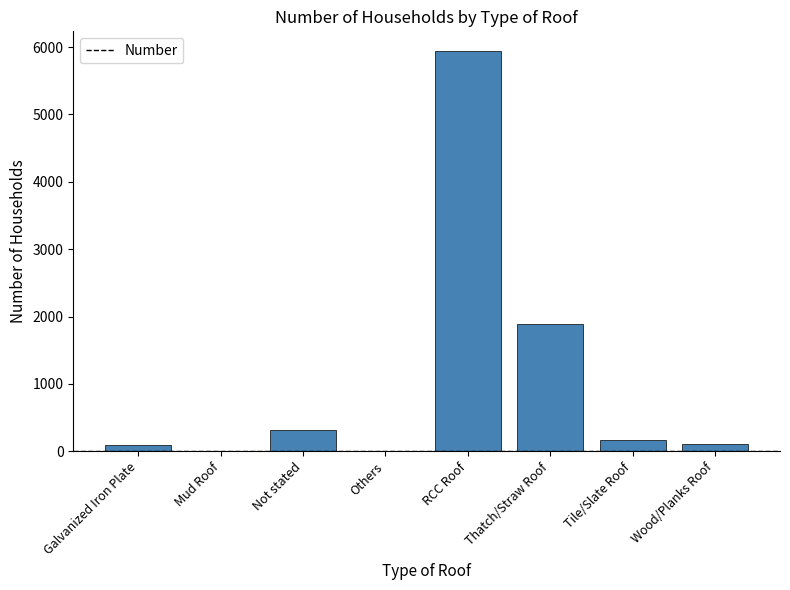

True or false: the data shows 8024 at RCC Roof.

False